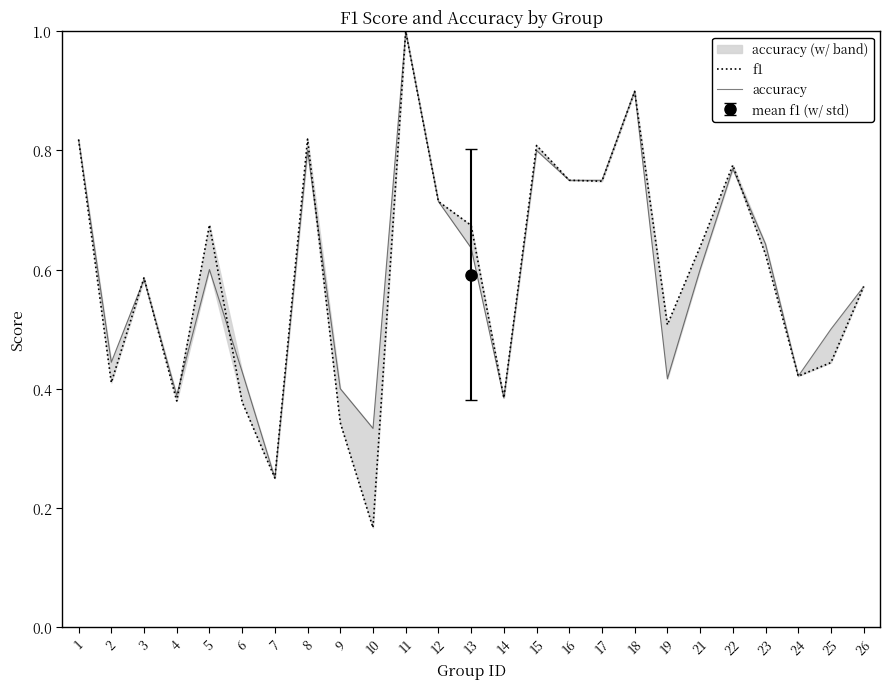

Which series changed the most between 24 and 25?

accuracy